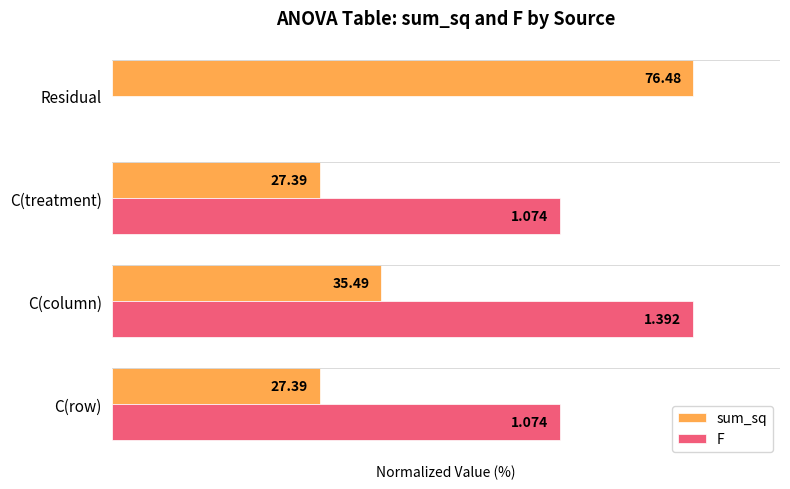

At how many categories does at least one series exceed 21?

4